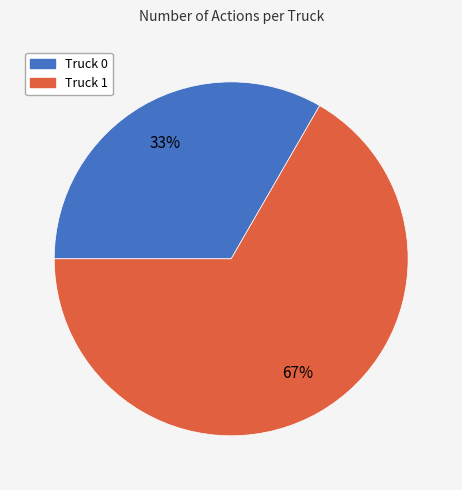

Is it true that Truck 0 is 33% of the pie?

True